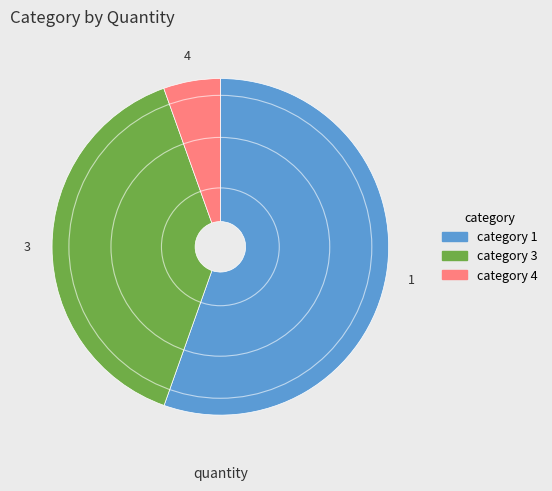

Which category has the biggest portion of the pie?

1